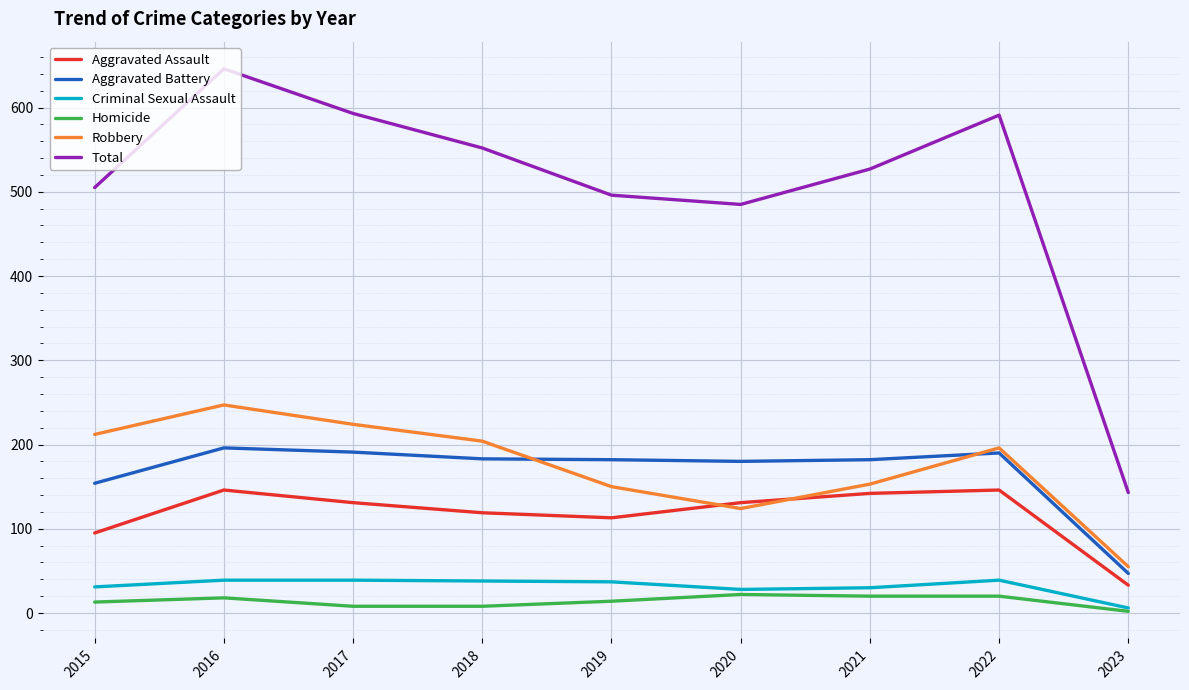

The Aggravated Assault series shows 195 at 2022. True or false?

False